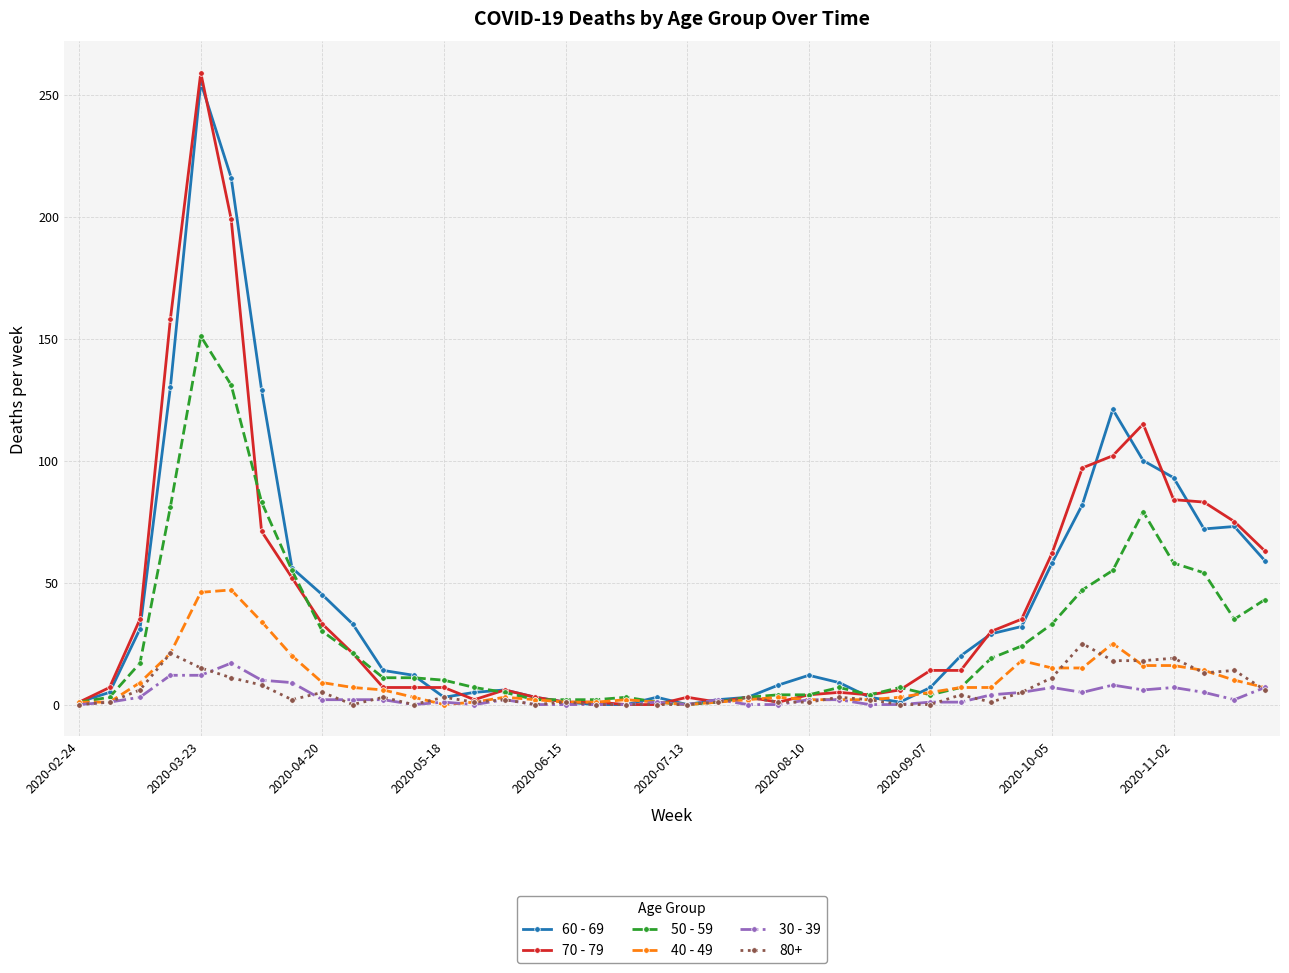

What is the maximum value shown in the chart?

259